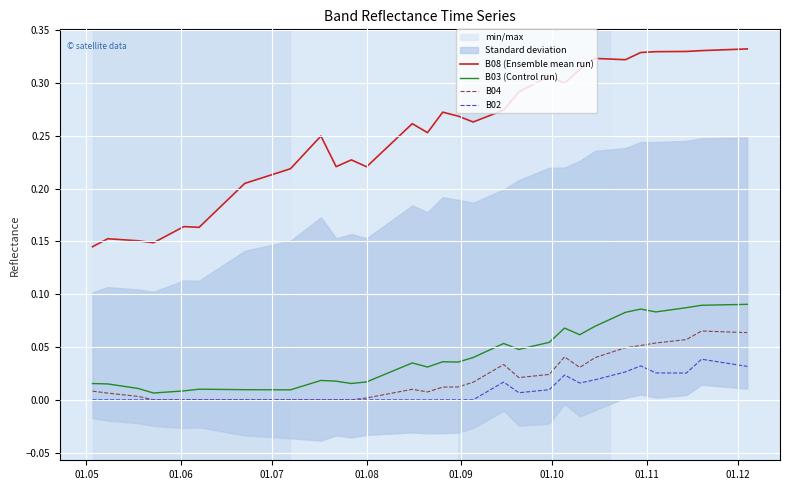

True or false: B08 (Ensemble mean run) and B02 intersect in this chart.

False